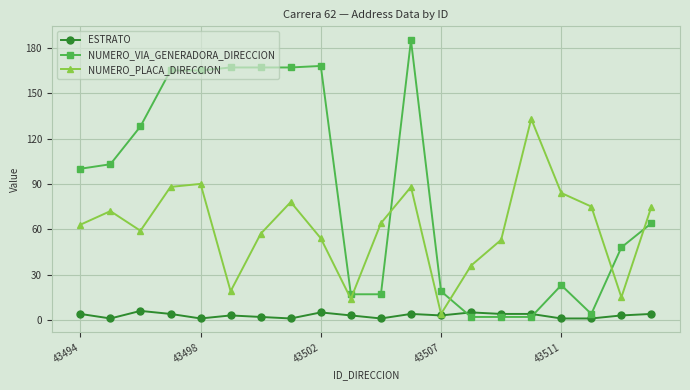

How many interior local valleys does the NUMERO_PLACA_DIRECCION series have?

5